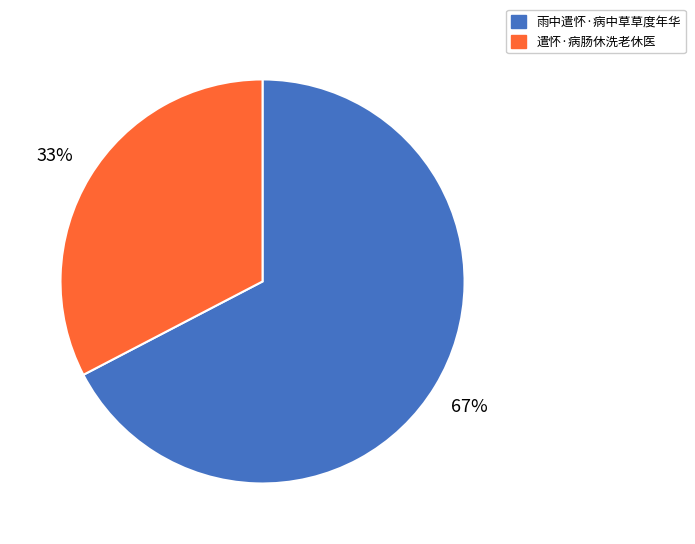

Count the number of slices in the pie.

2